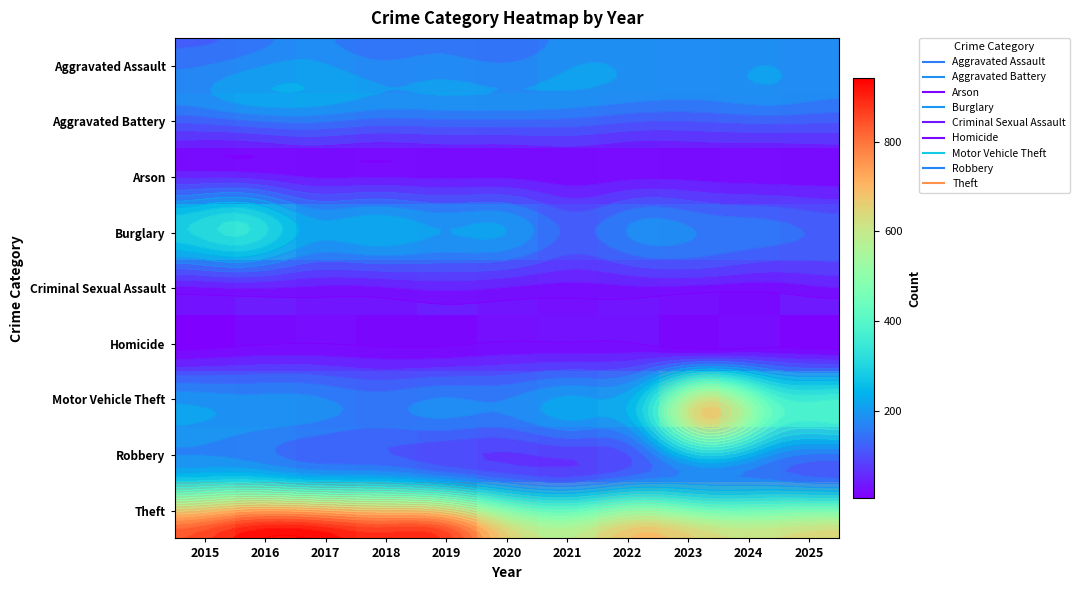

Where does the Arson series first go above 9?

2015